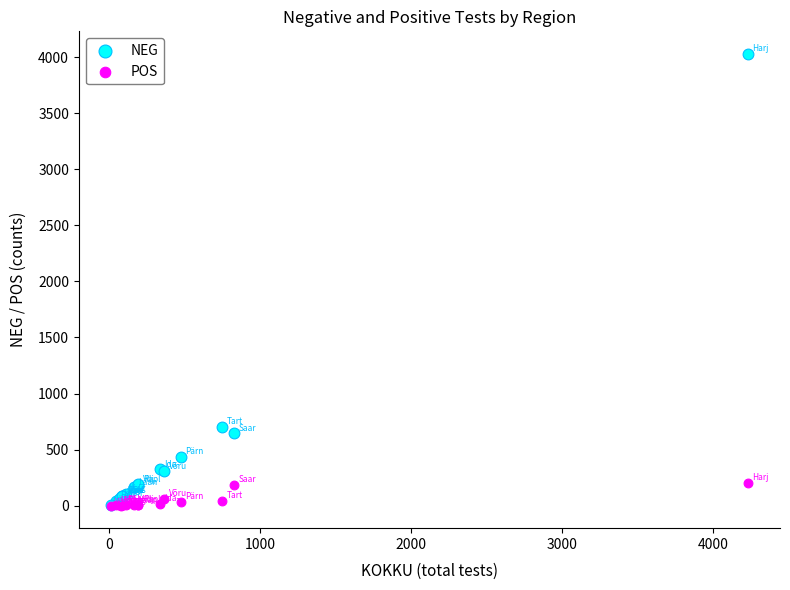

Across all series, what Y value is closest to 2014?

705